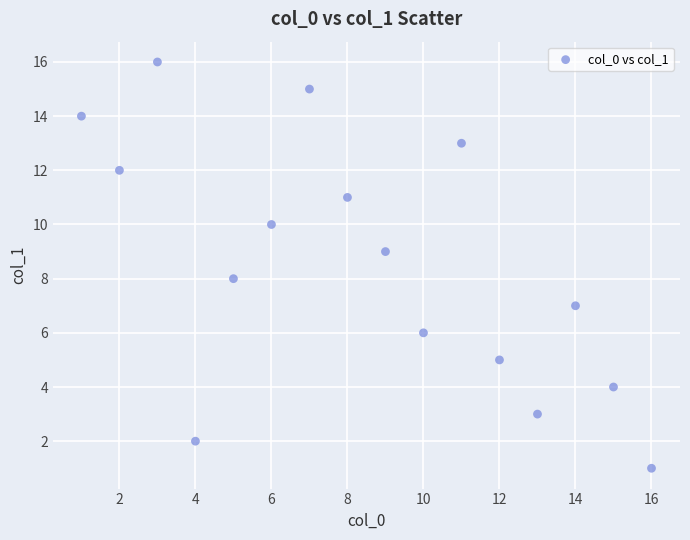

What is the range of X values (max minus min)?

15